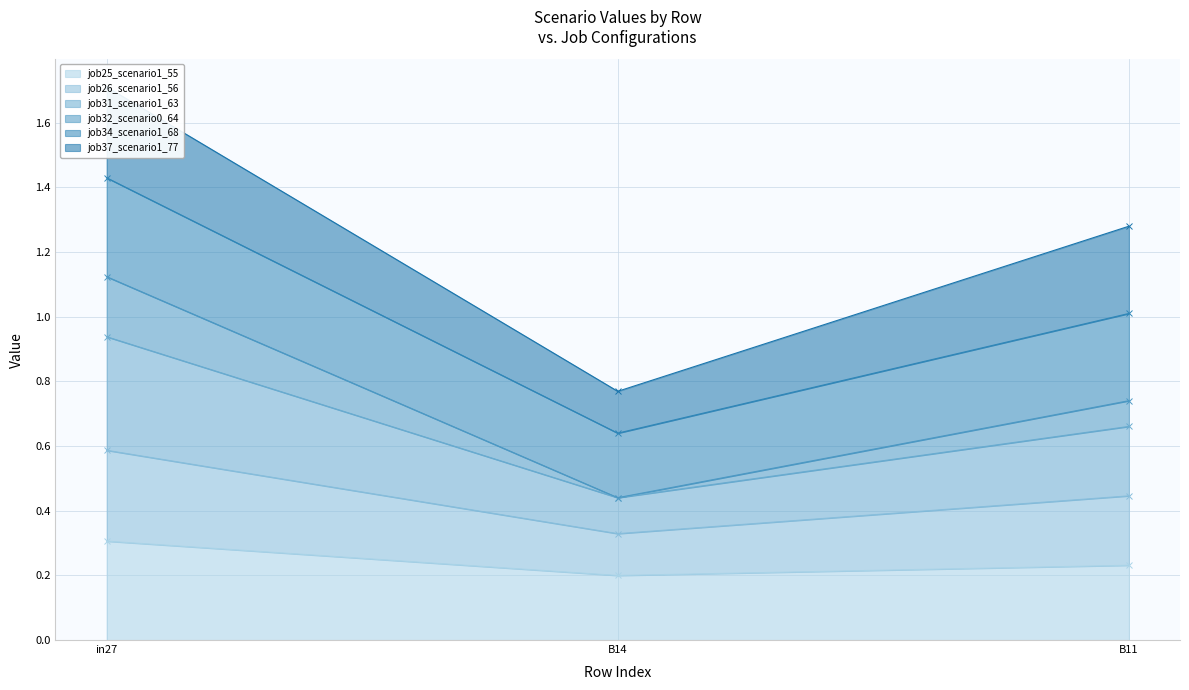

How many job25_scenario1_55 values are between 0 and 1?

3